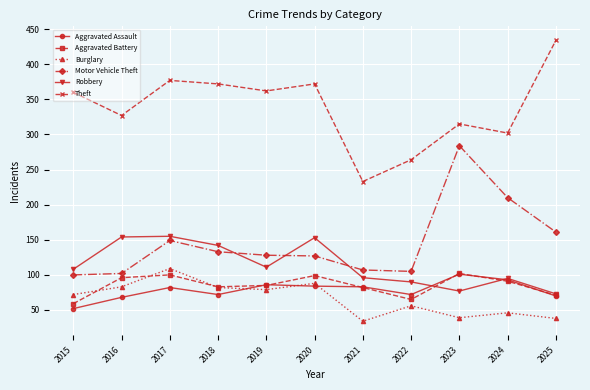

What is the difference between the second highest and minimum values in the Aggravated Battery series?

41